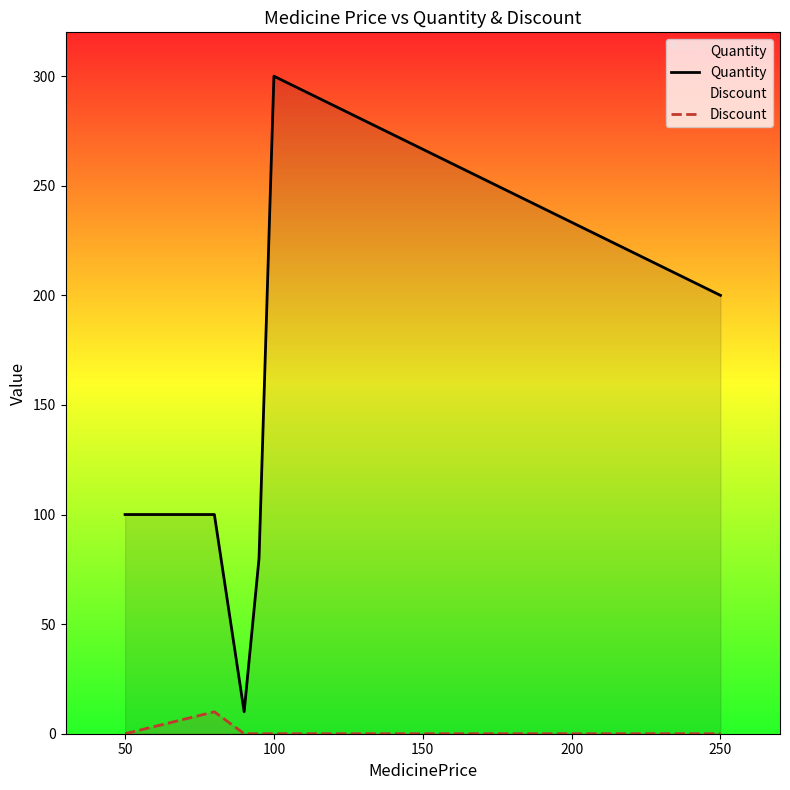

True or false: Discount and Quantity cross at least once.

False